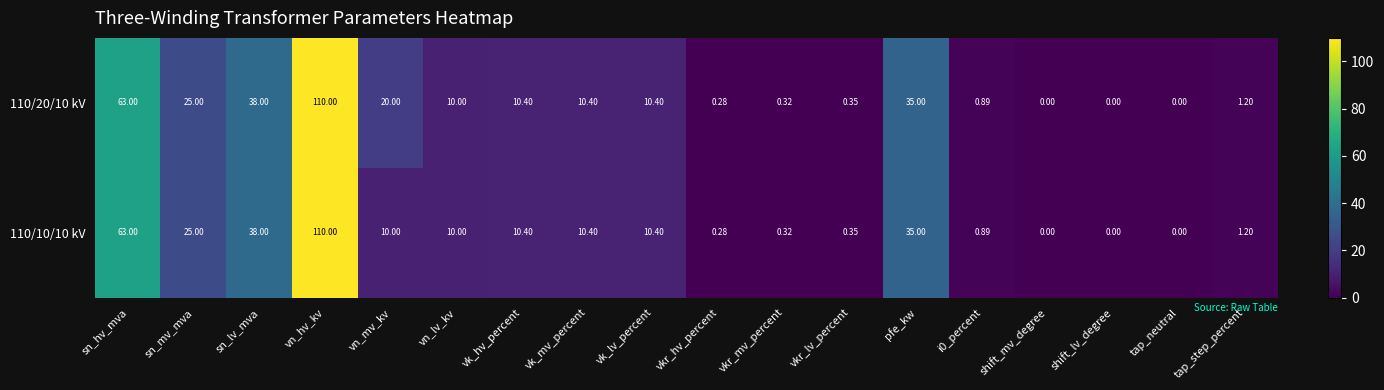

Where does the 110/20/10 kV series first go above 10?

sn_hv_mva